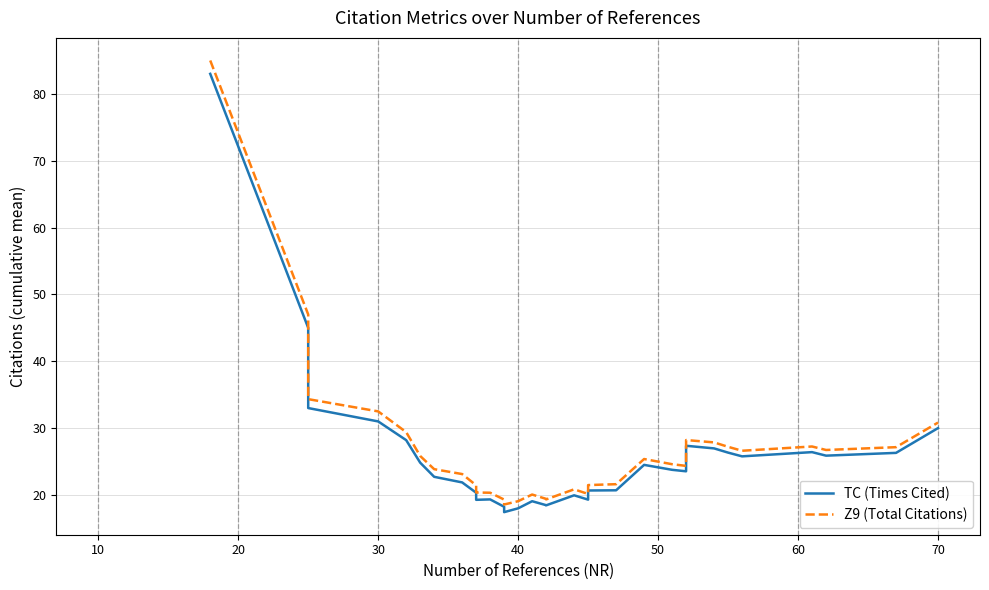

What is the value of the TC (Times Cited) point at the 29th from the left?

27.0